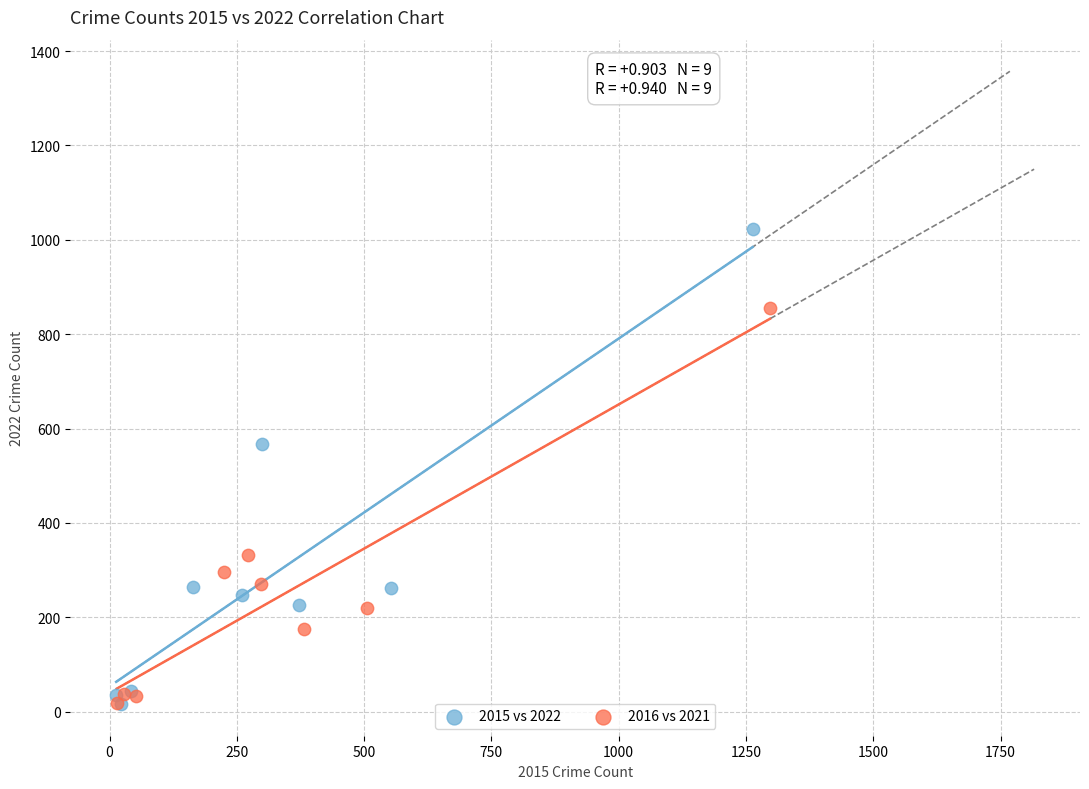

Which series has the widest spread of Y values?

2015 vs 2022